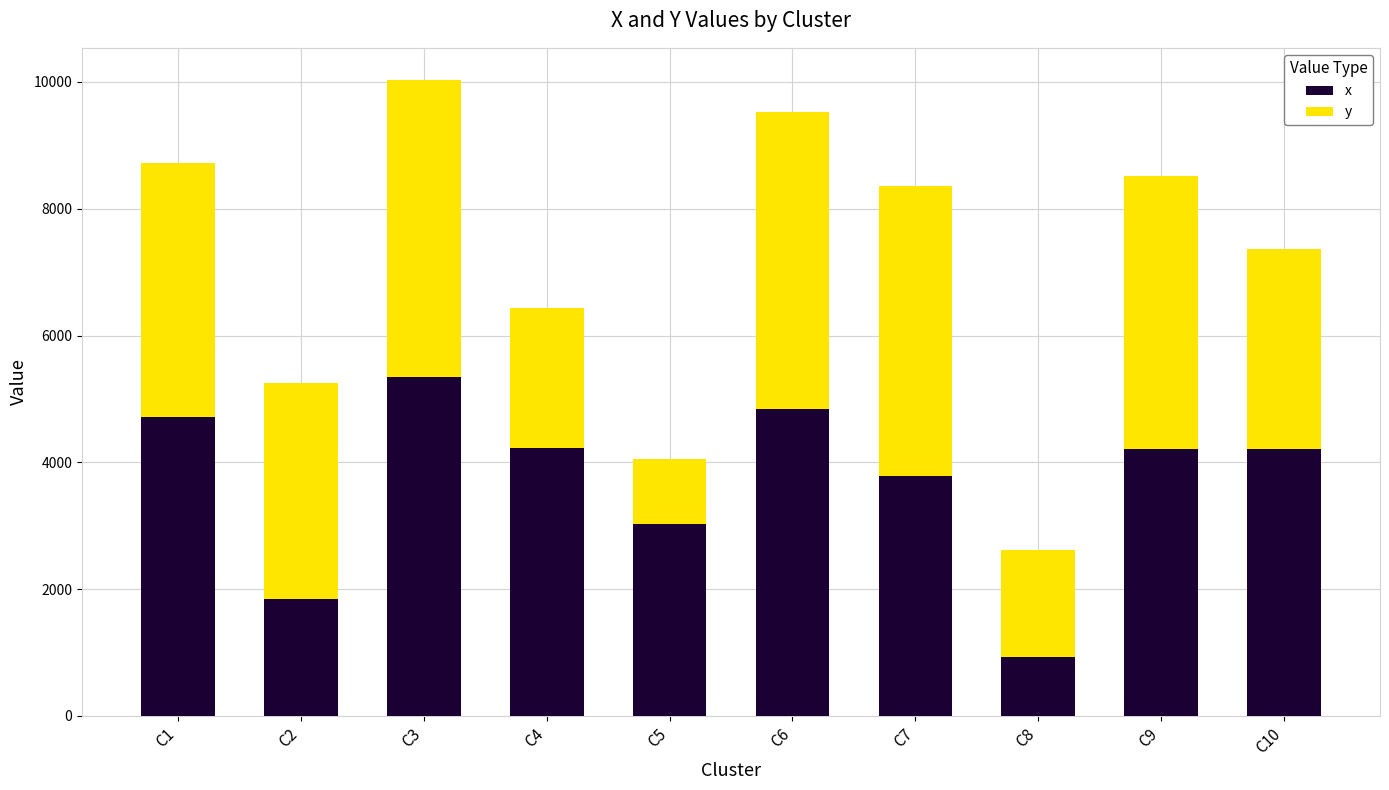

What is the total value across all series at C10?

7360